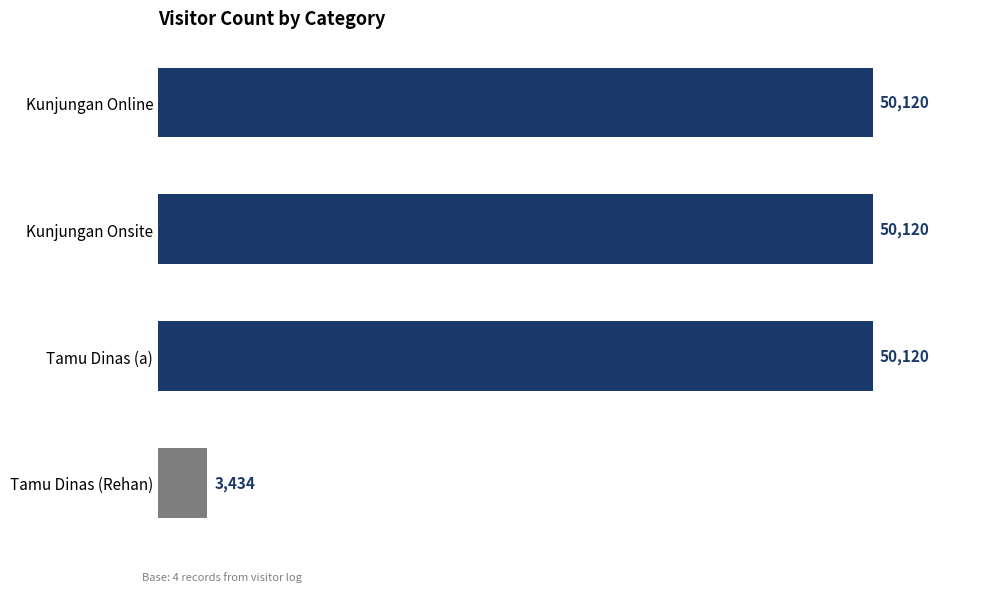

The value at Tamu Dinas (a) is 50120. True or false?

True